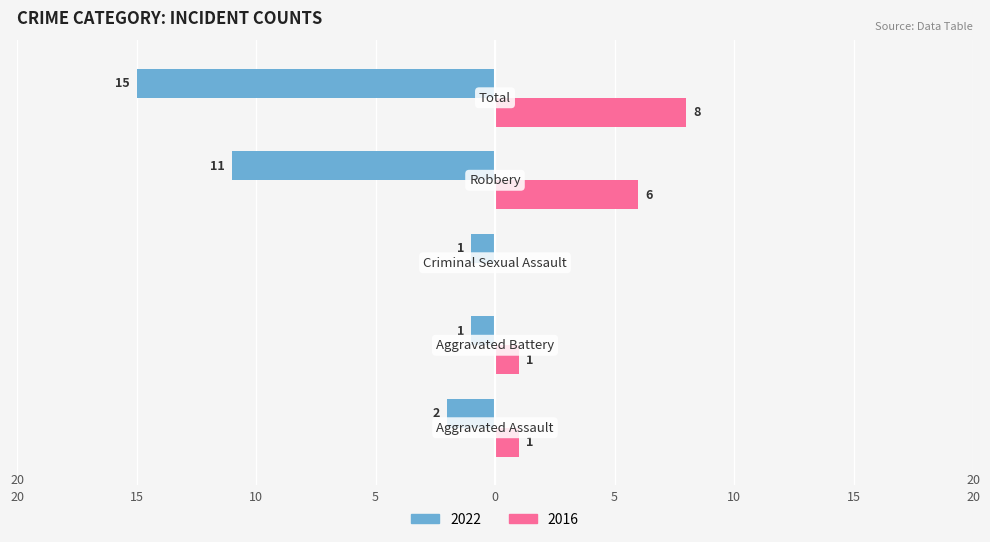

What are all the series names shown in the legend?

2022, 2016